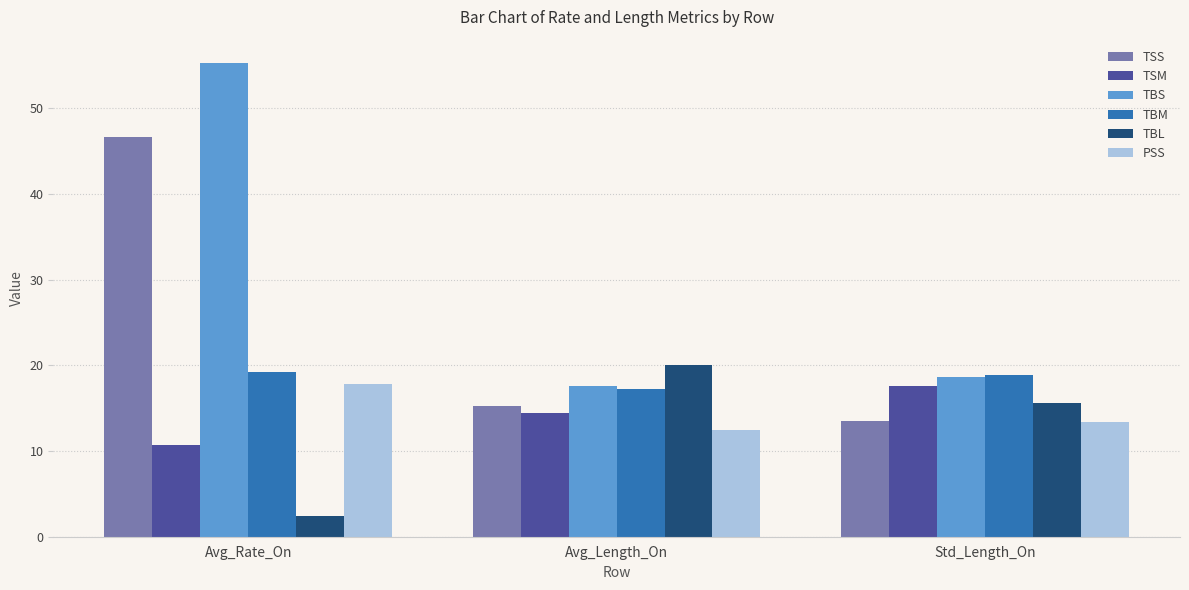

At which label does TBS reach its minimum?

Avg_Length_On